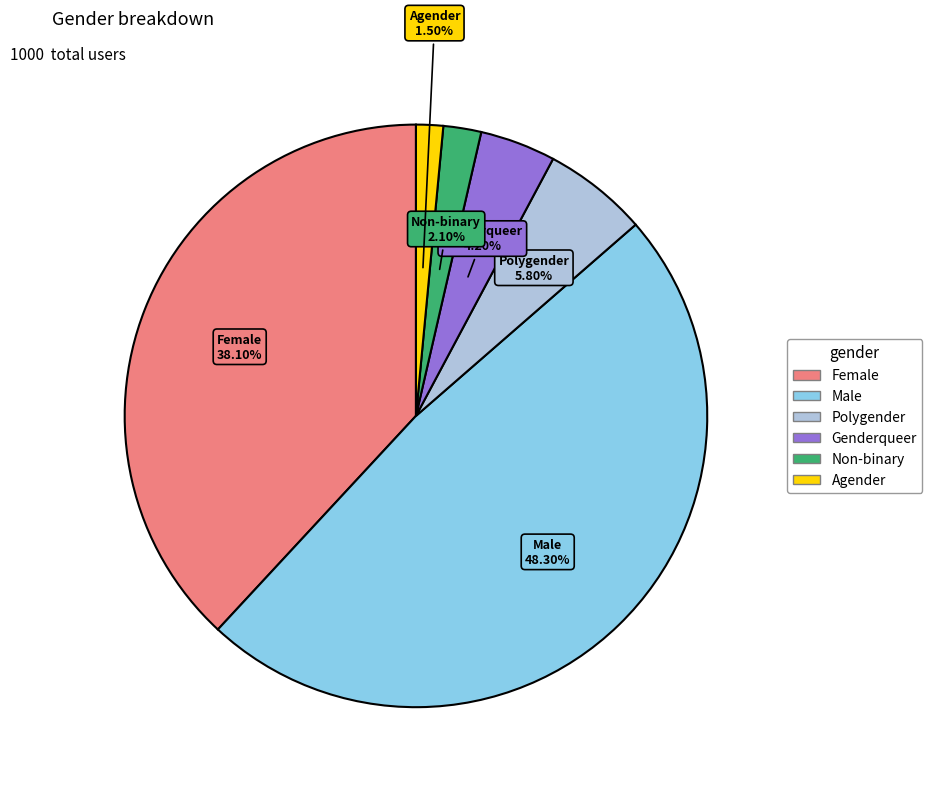

Between Female and Agender, which is larger?

Female